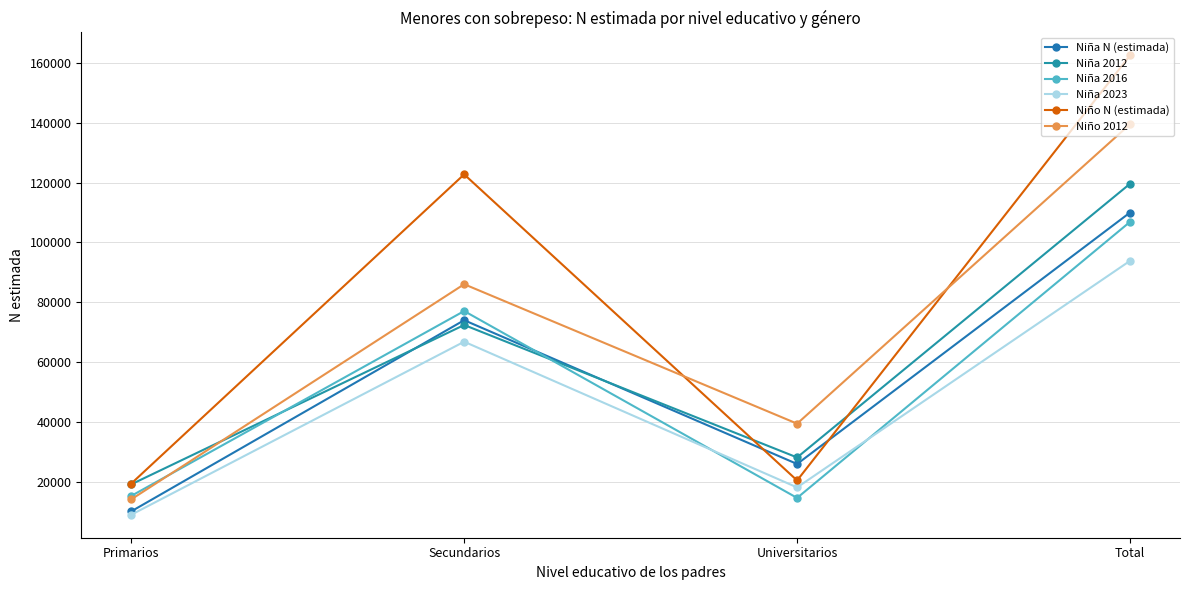

Which series changed the most between Universitarios and Total?

Niño N (estimada)